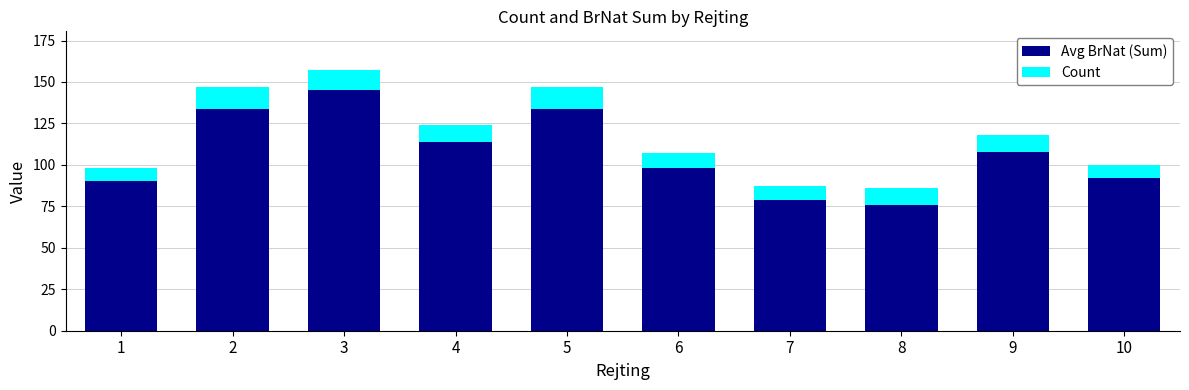

True or false: Avg BrNat (Sum) has a value of 202 at 4.

False